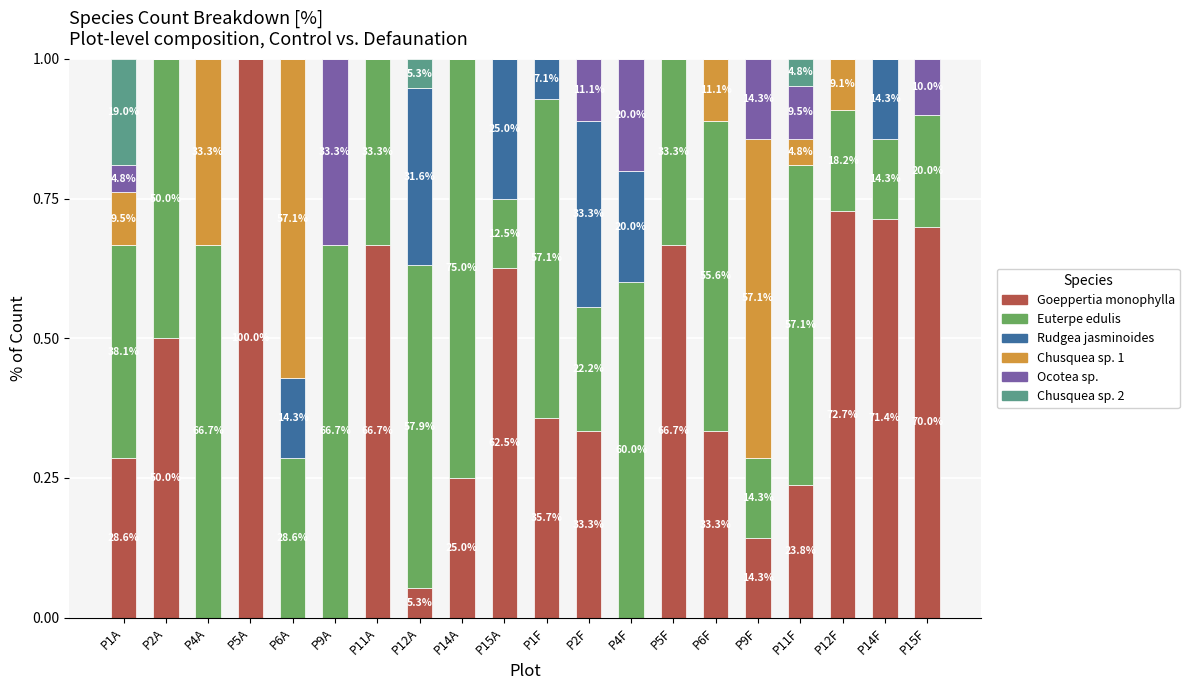

What is the total value across all series at P14A?

1.0